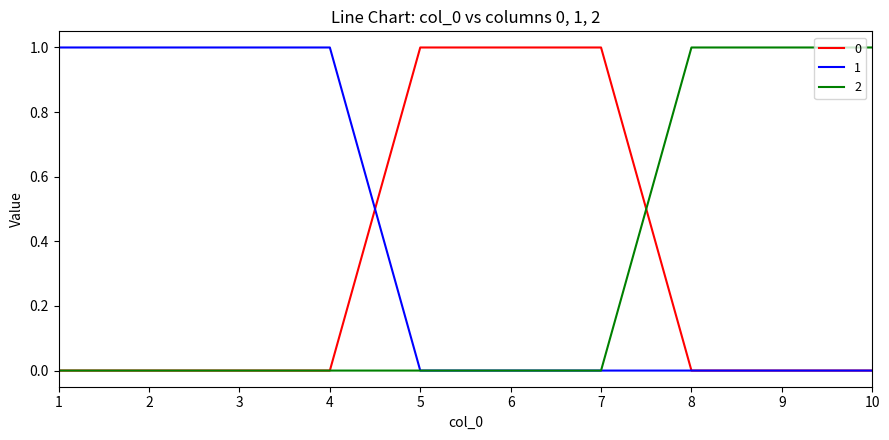

Which series ends up on top after the final intersection of 0 and 2?

2